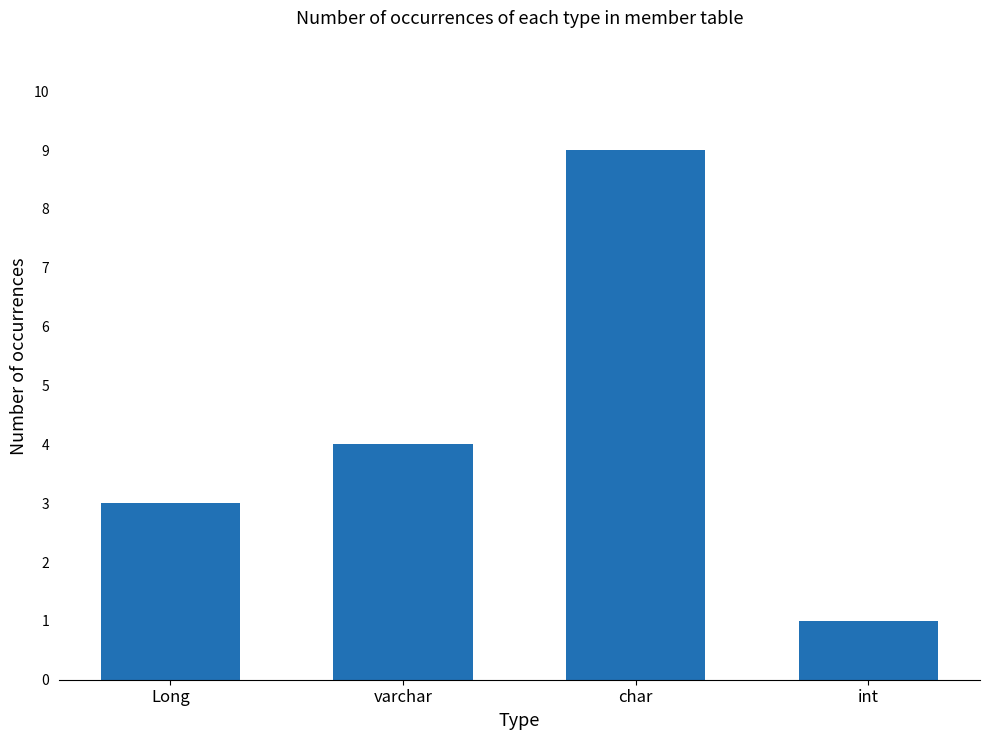

What is the sum of all values?

17